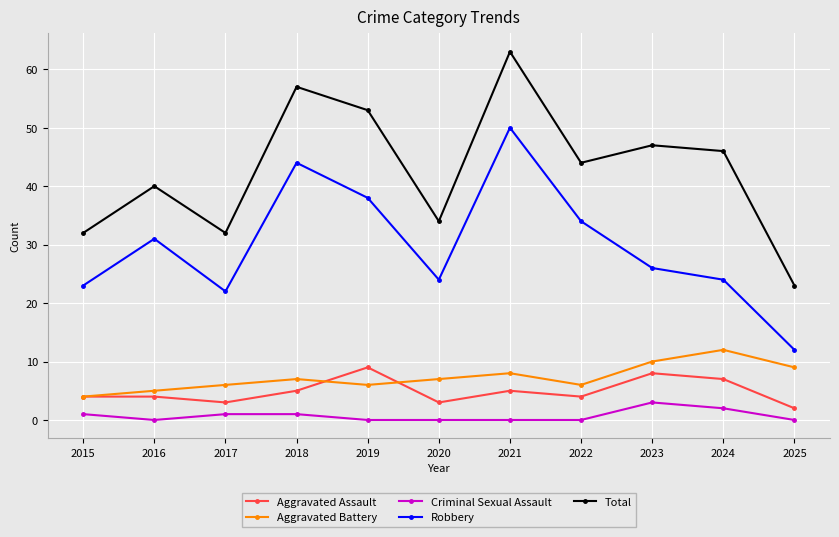

What is the average value of the Aggravated Battery series?

7